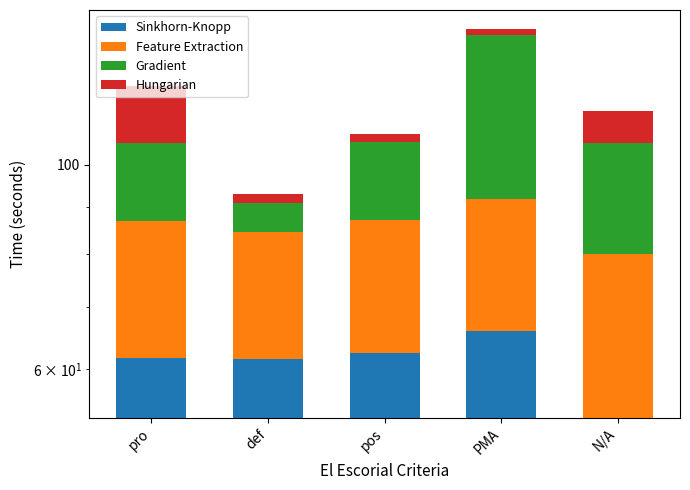

What is the spread (max minus min) of values at def?

59.5